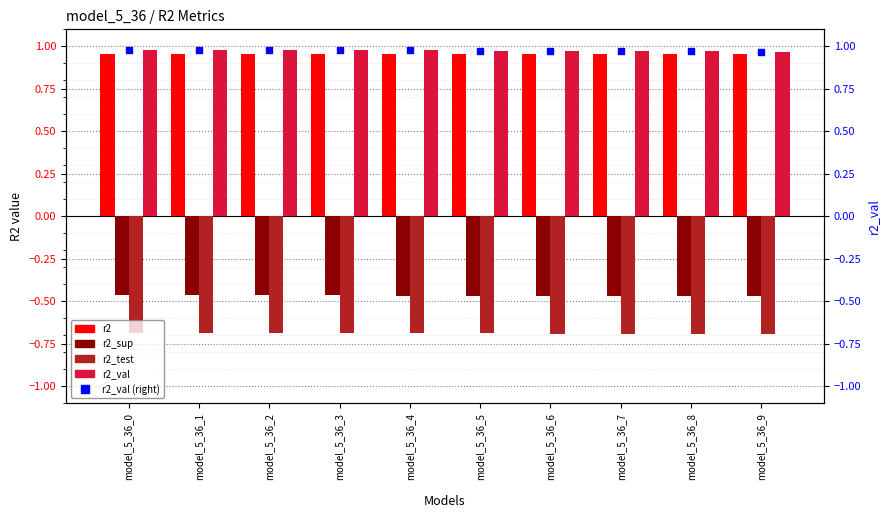

Which series contains the highest Y value?

r2_val